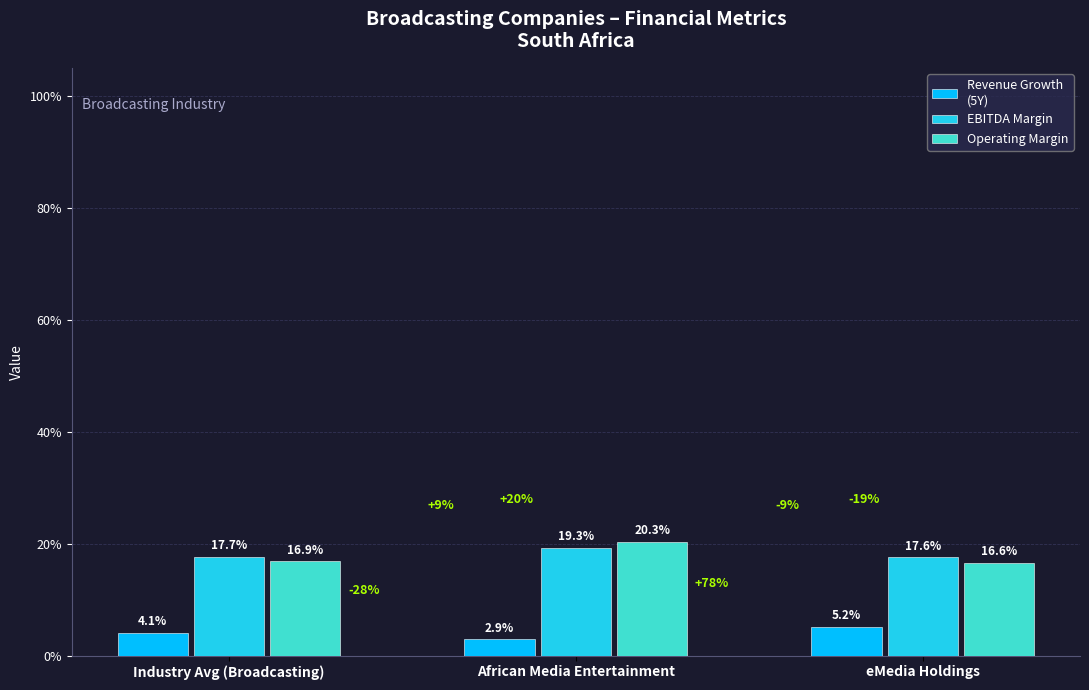

Are the bars grouped side by side (vs. stacked)?

Yes